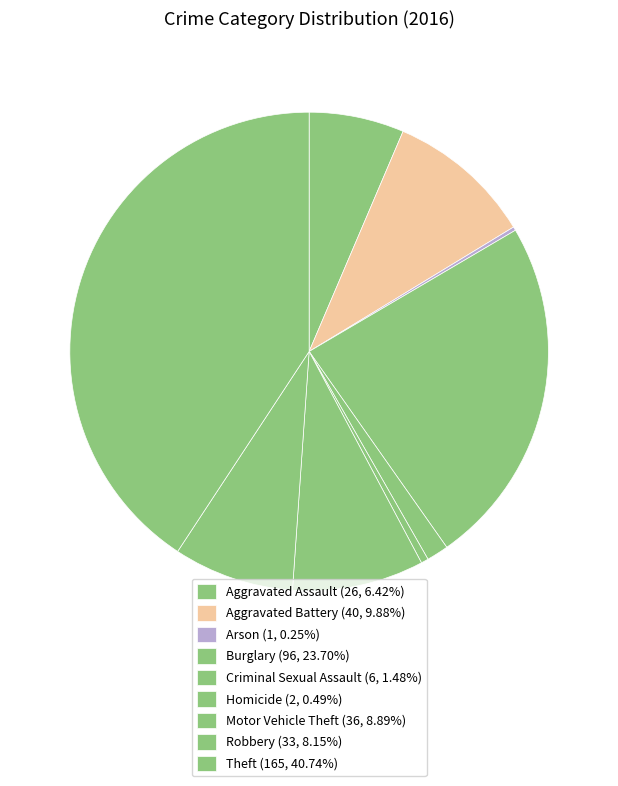

Is there a majority slice in this chart?

No